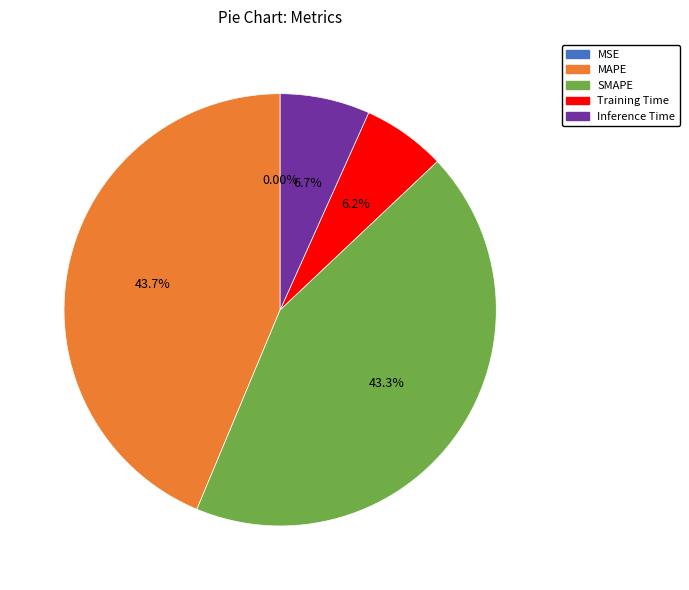

Does any single category account for the majority?

No